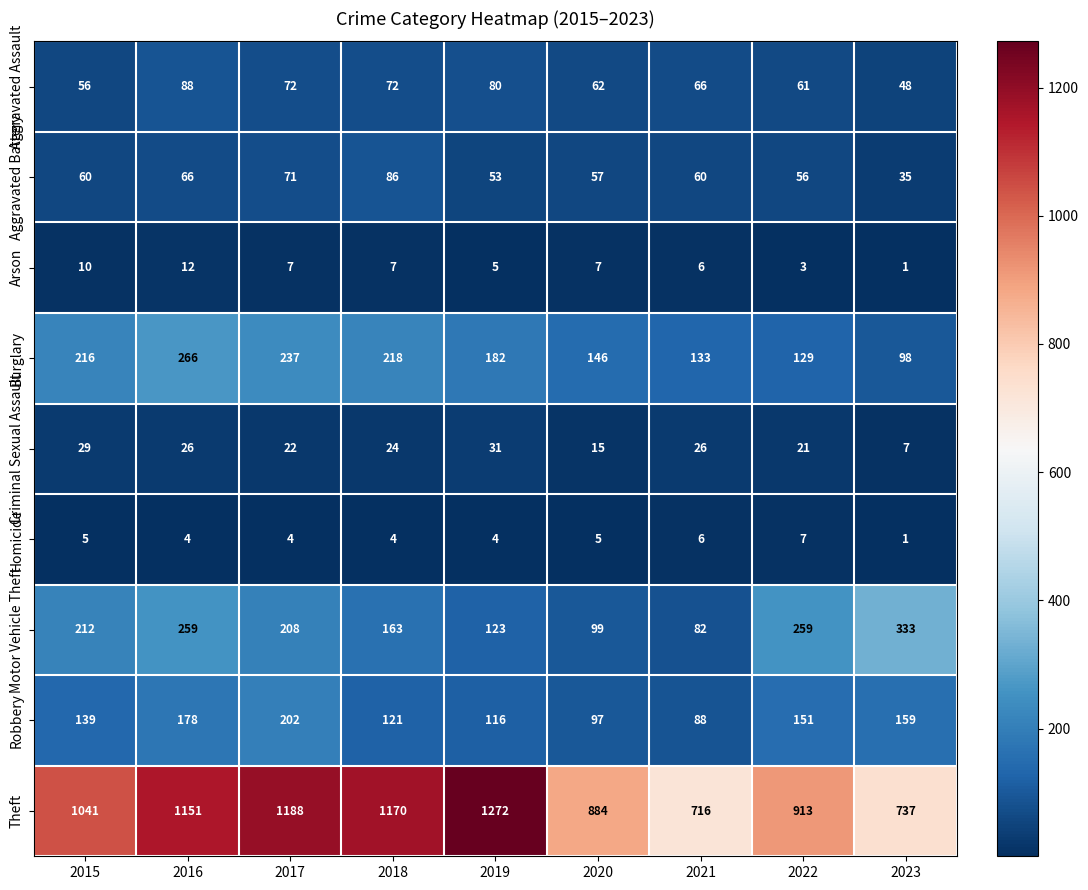

What is the difference between the maximum and second lowest values in the Motor Vehicle Theft series?

234